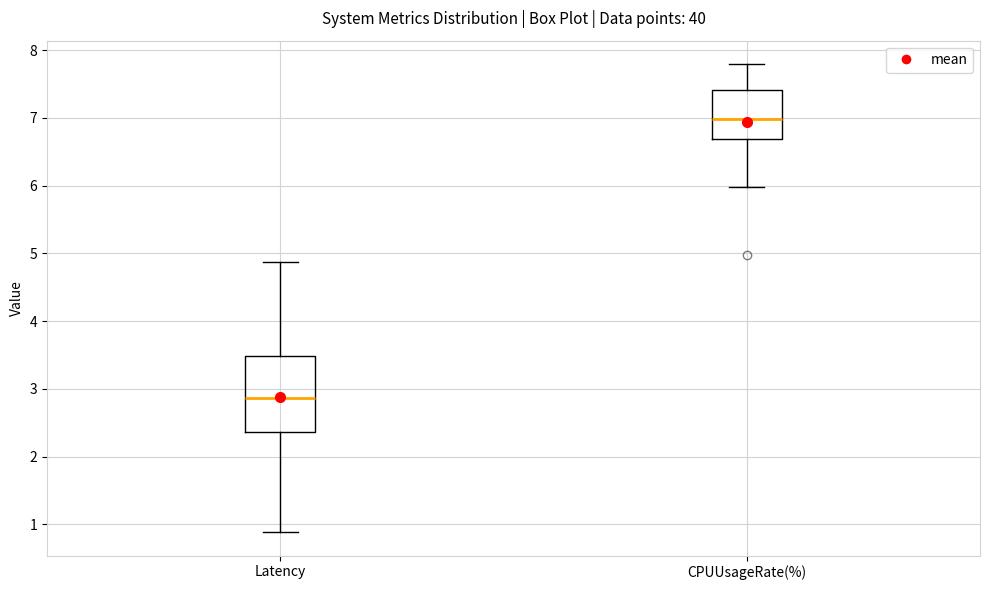

Which box's median line is the highest?

CPUUsageRate(%)